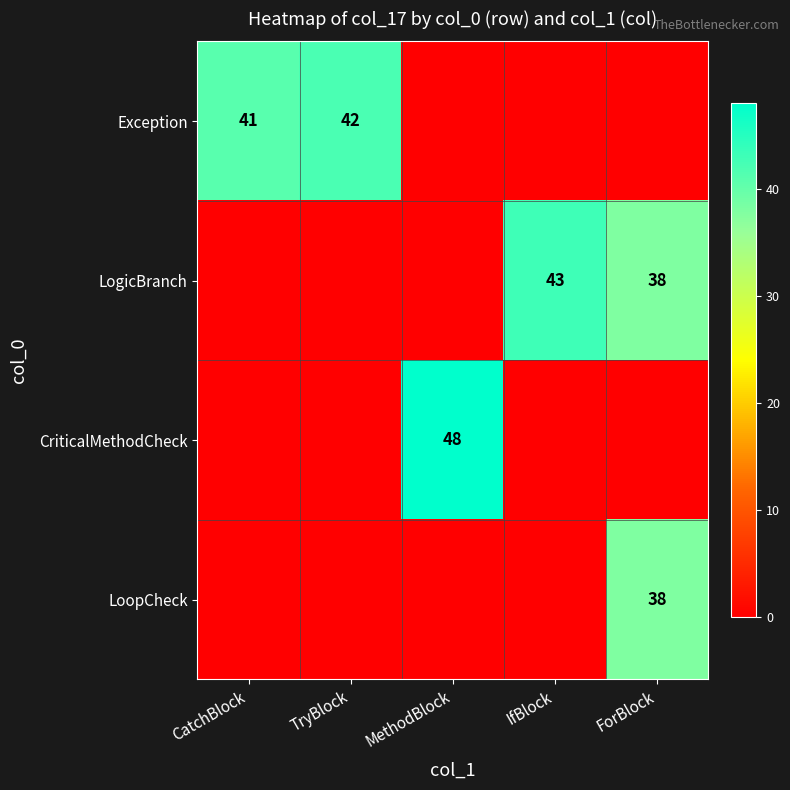

How many distinct data groups are displayed?

4